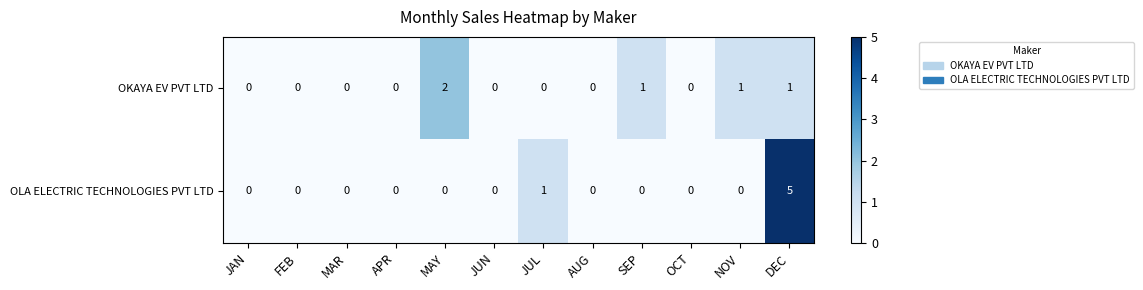

List the series in order of their peak value, highest first.

OLA ELECTRIC TECHNOLOGIES PVT LTD, OKAYA EV PVT LTD